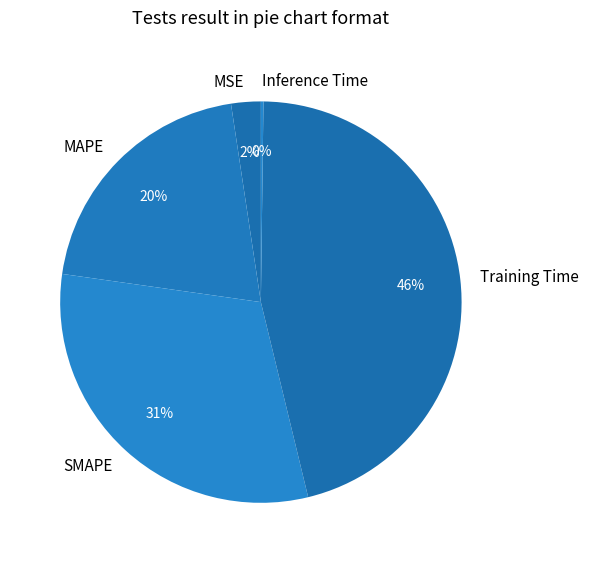

To the nearest percent, what is the average slice percentage?

20%